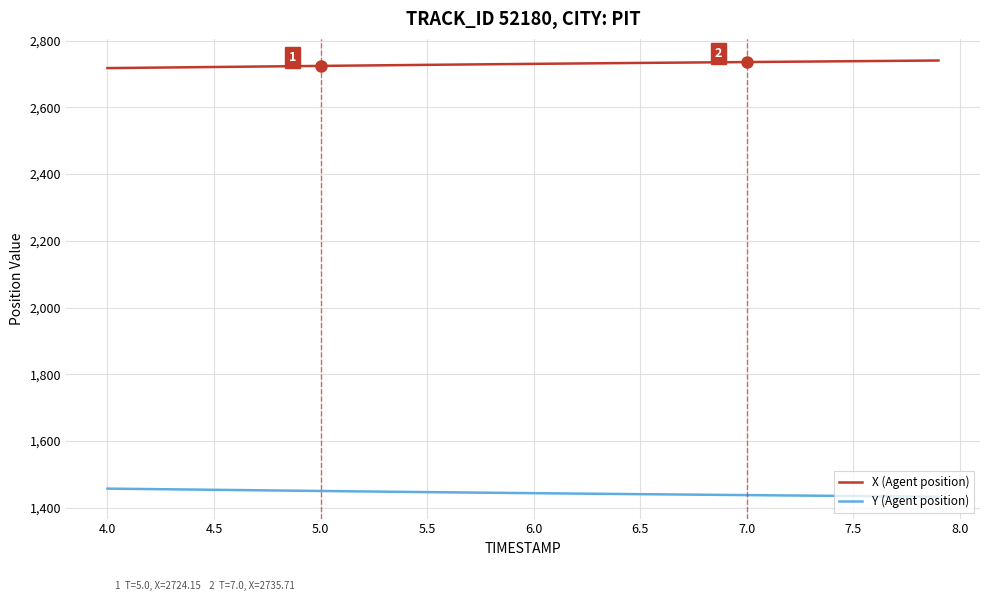

Which series has the largest total across all categories?

X (Agent position)